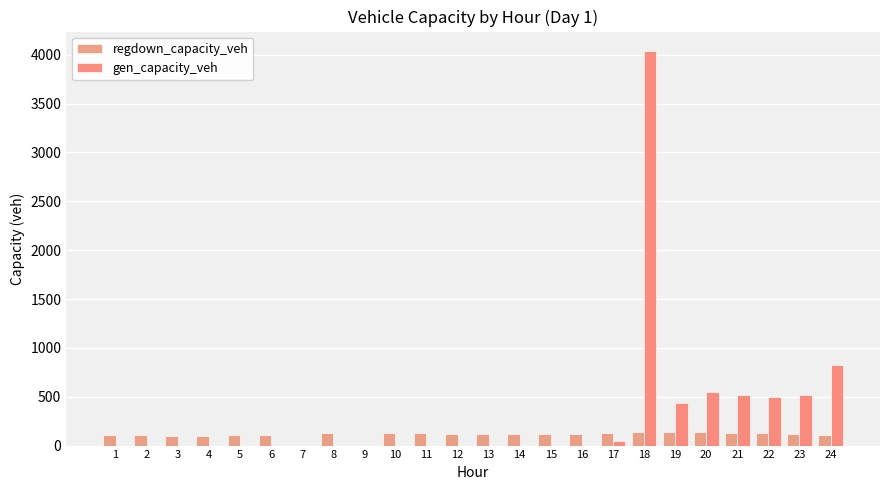

What is the greatest value displayed?

4036.1